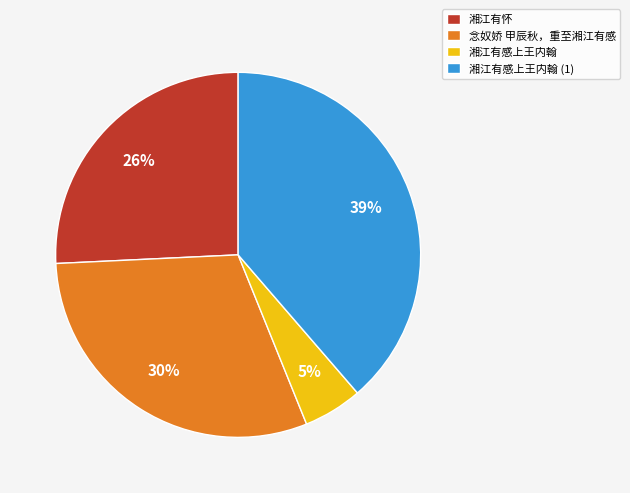

What percentage is the 湘江有怀 slice, to the nearest percent?

26%